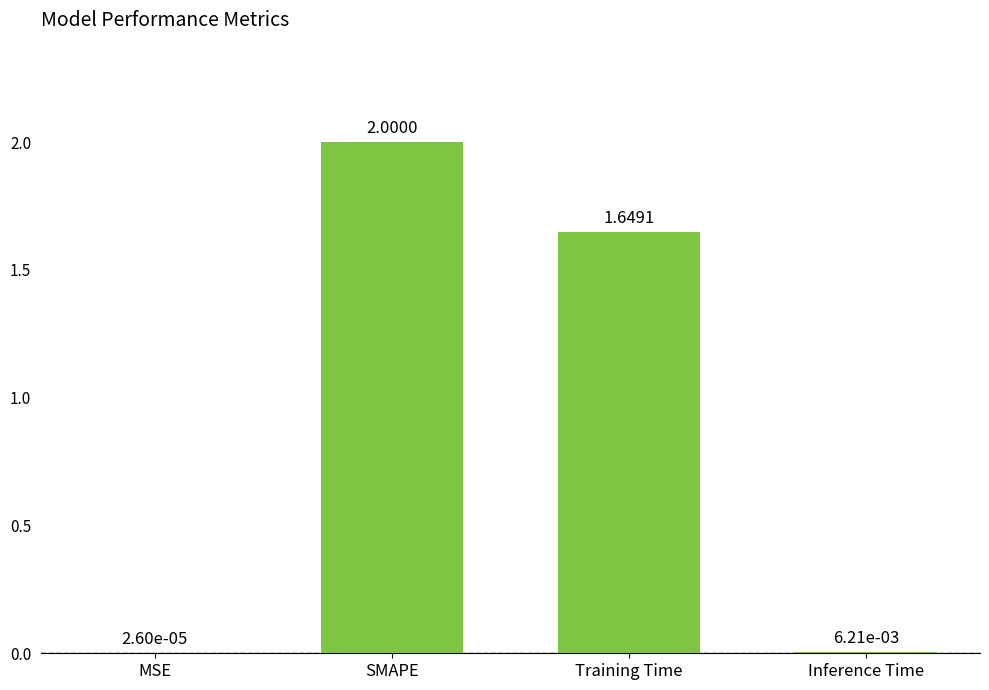

The chart shows a value of 0.4 at Training Time. True or false?

False